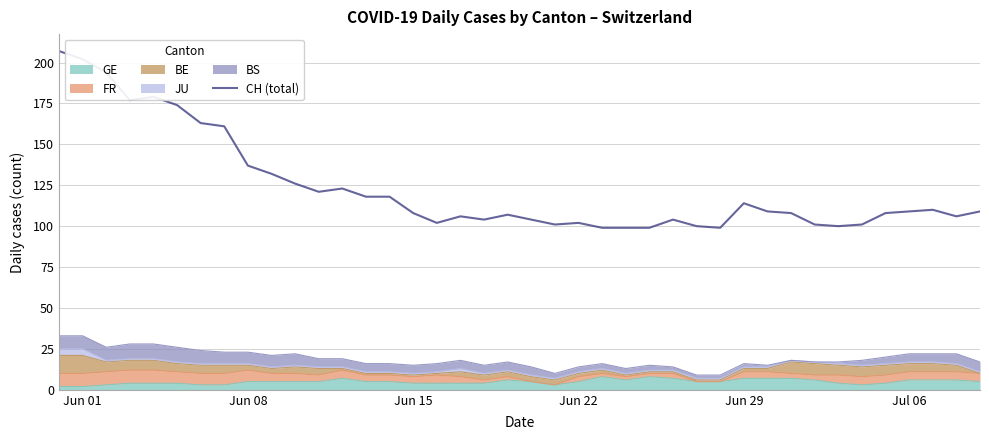

At which label does the data first exceed 109?

Jun 01